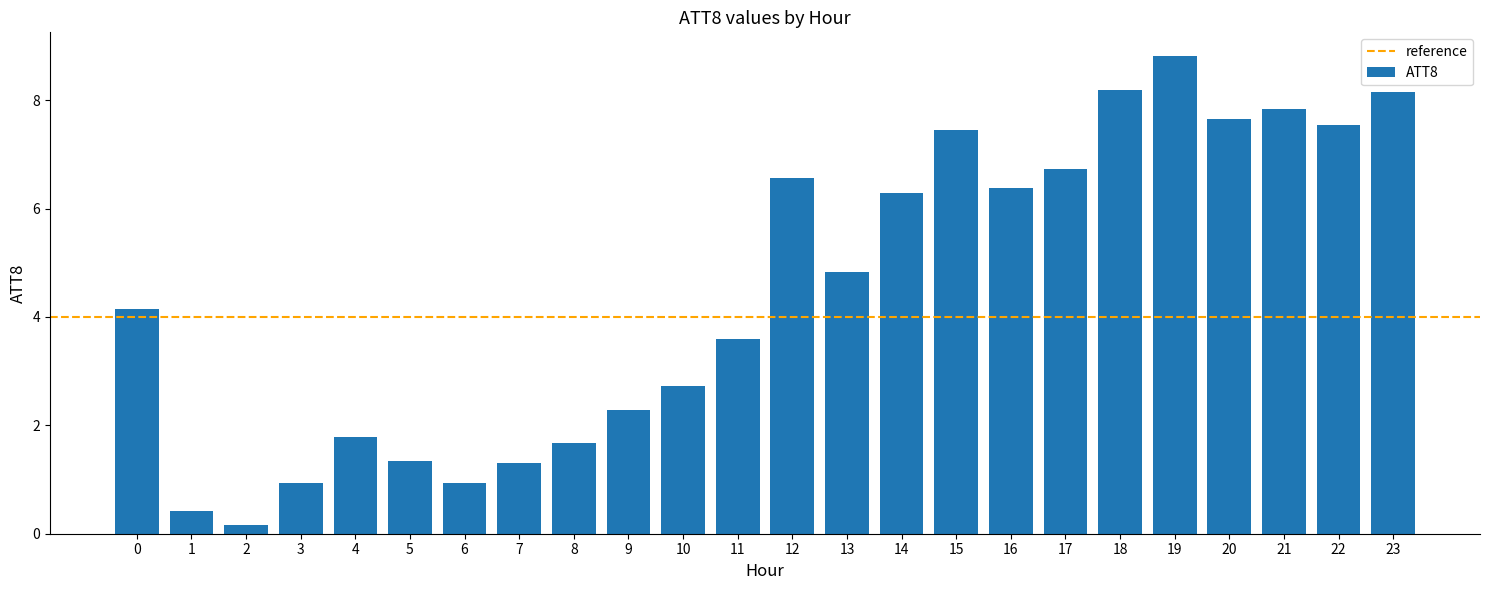

Reading left to right, extract all data points from this chart.

4.2	0.4	0.2	0.9	1.8	1.3	0.9	1.3	1.7	2.3	2.7	3.6	6.6	4.8	6.3	7.4	6.4	6.7	8.2	8.8	7.7	7.8	7.5	8.2